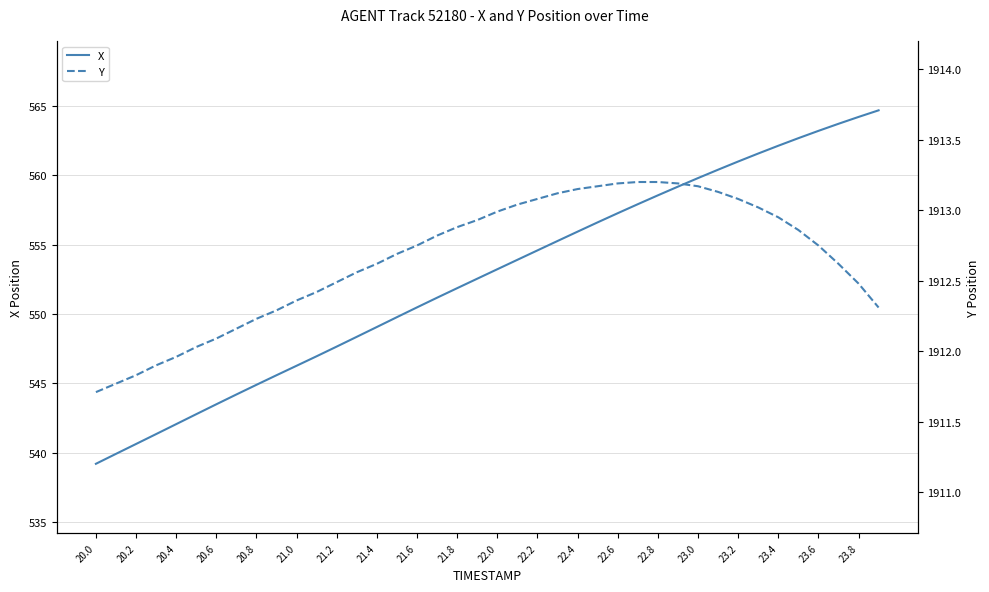

What are all the series names shown in the legend?

X, Y